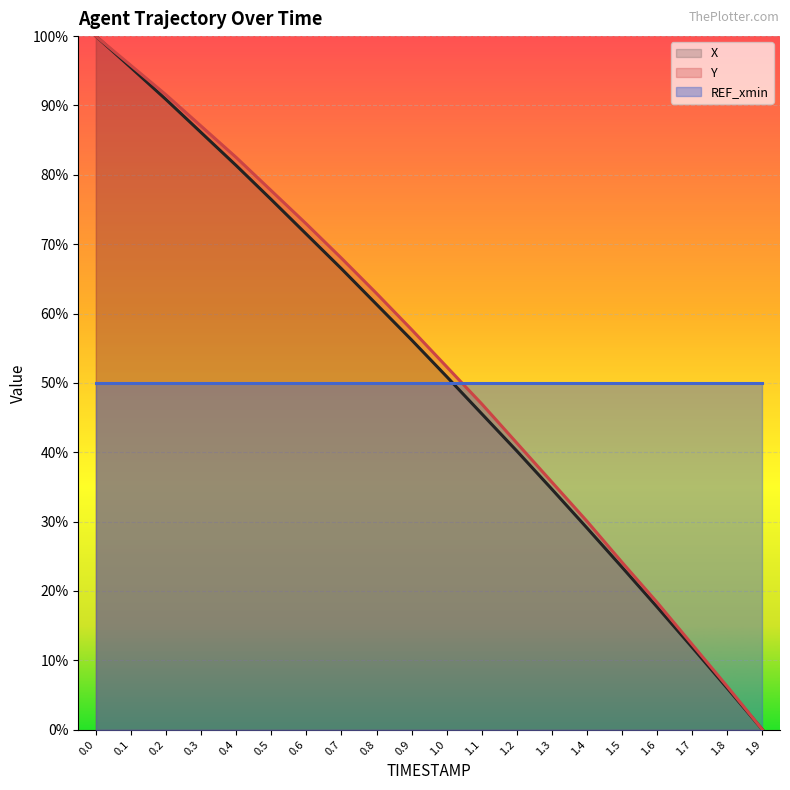

Rank the series at 0.9 from highest to lowest value.

Y (line), X (line), REF_xmin (line)